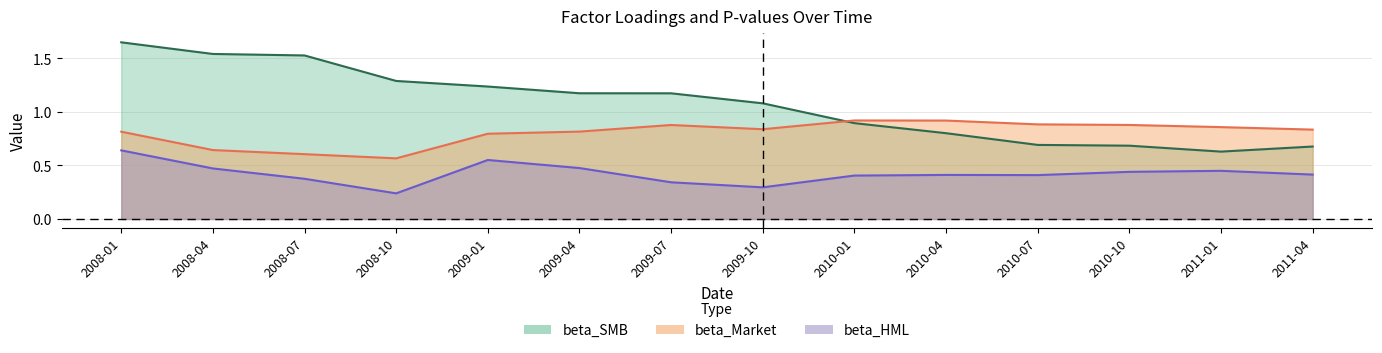

Reading right to left, transcribe all the data shown in this chart.

beta_Market: 2011-04=0.8	2011-01=0.9	2010-10=0.9	2010-07=0.9	2010-04=0.9	2010-01=0.9	2009-10=0.8	2009-07=0.9	2009-04=0.8	2009-01=0.8	2008-10=0.6	2008-07=0.6	2008-04=0.6	2008-01=0.8
beta_HML: 2011-04=0.4	2011-01=0.4	2010-10=0.4	2010-07=0.4	2010-04=0.4	2010-01=0.4	2009-10=0.3	2009-07=0.3	2009-04=0.5	2009-01=0.6	2008-10=0.2	2008-07=0.4	2008-04=0.5	2008-01=0.6
beta_SMB: 2011-04=0.7	2011-01=0.6	2010-10=0.7	2010-07=0.7	2010-04=0.8	2010-01=0.9	2009-10=1.1	2009-07=1.2	2009-04=1.2	2009-01=1.2	2008-10=1.3	2008-07=1.5	2008-04=1.5	2008-01=1.7